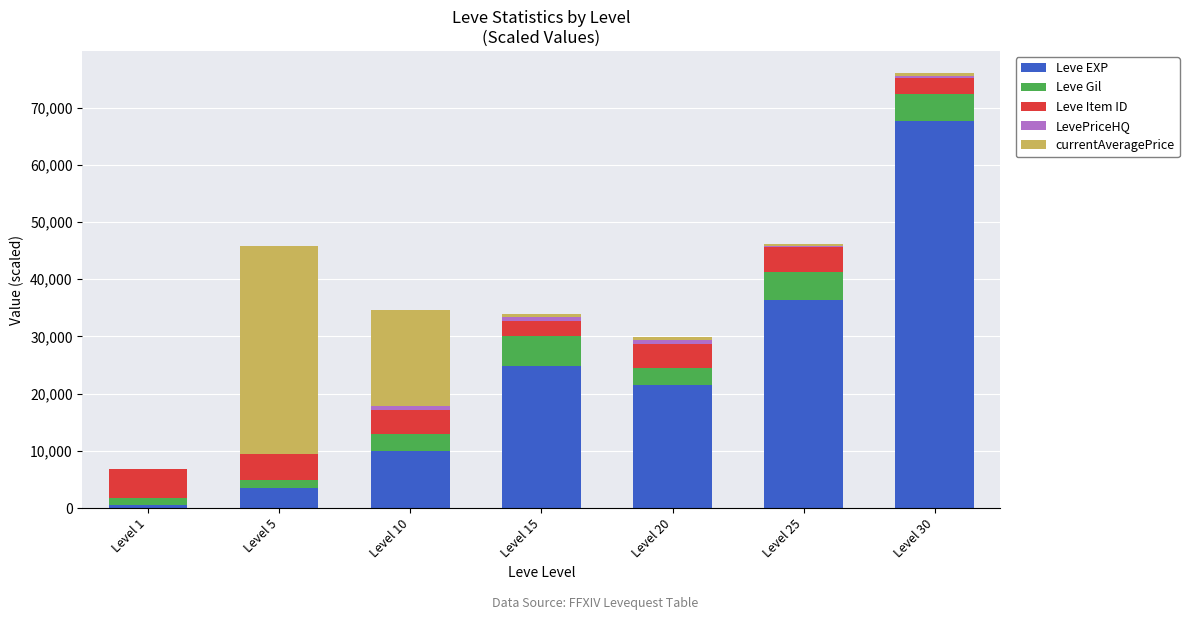

Which category has the highest value in the Leve EXP series?

Level 30